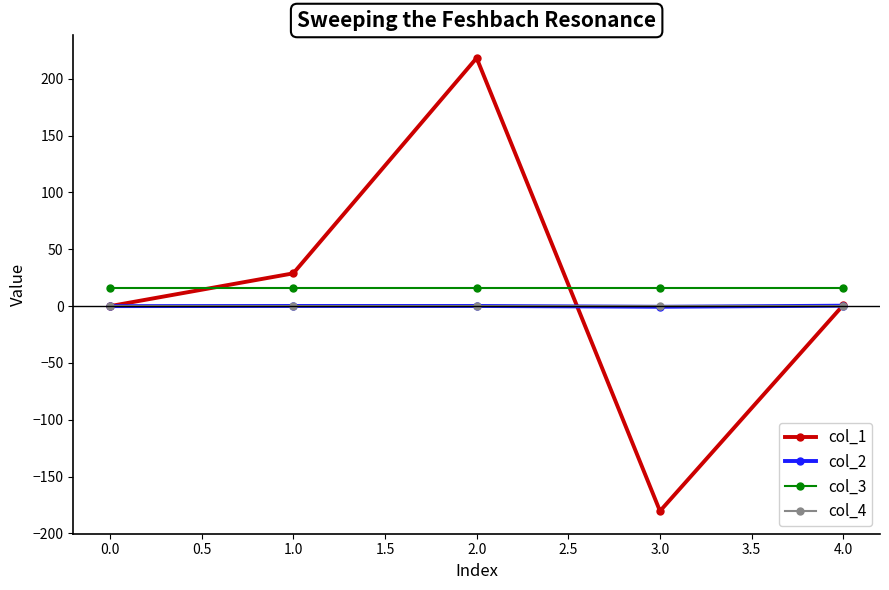

Which series has the largest range (max minus min)?

col_1